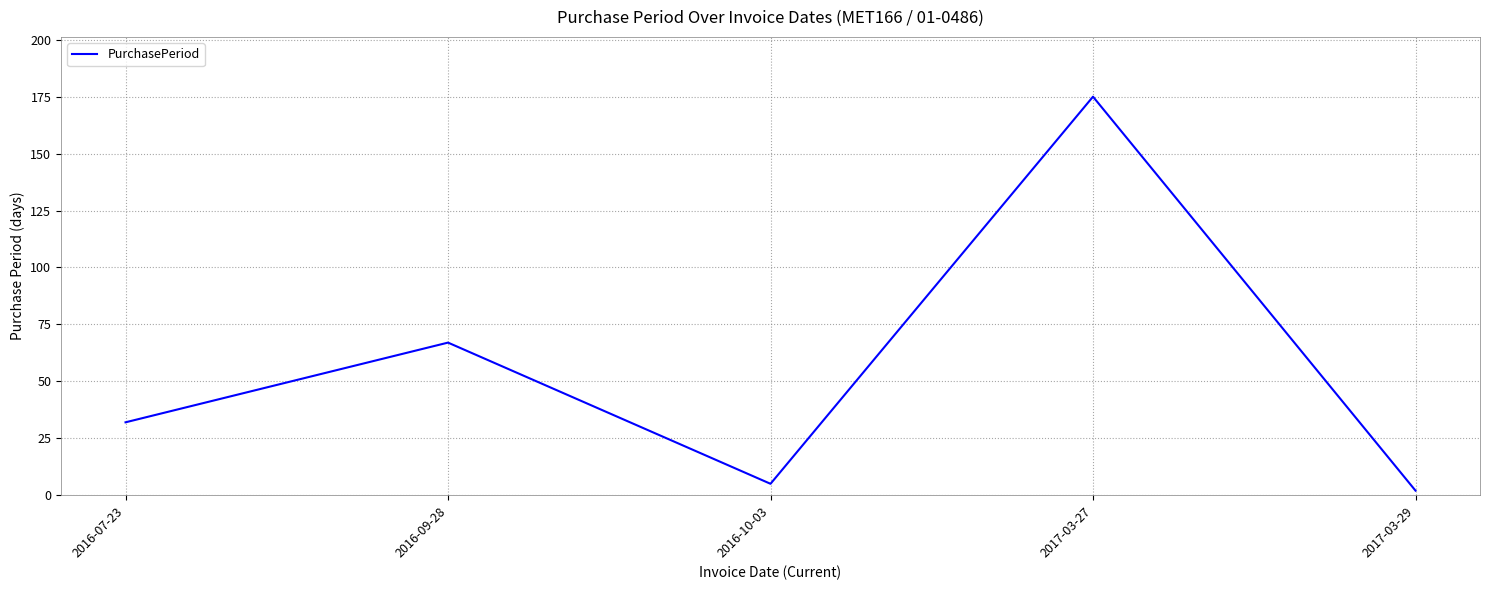

Is it true that the value at 2017-03-27 is 267?

False